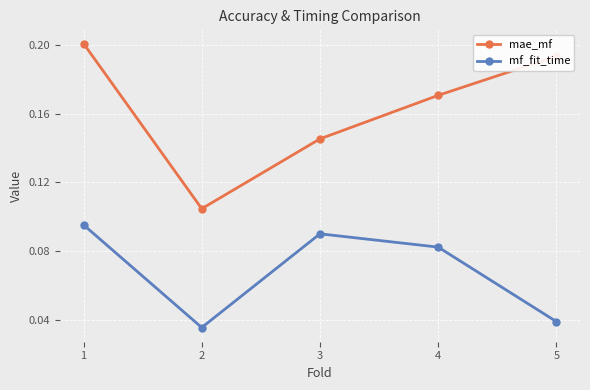

True or false: mf_fit_time and mae_mf intersect in this chart.

False